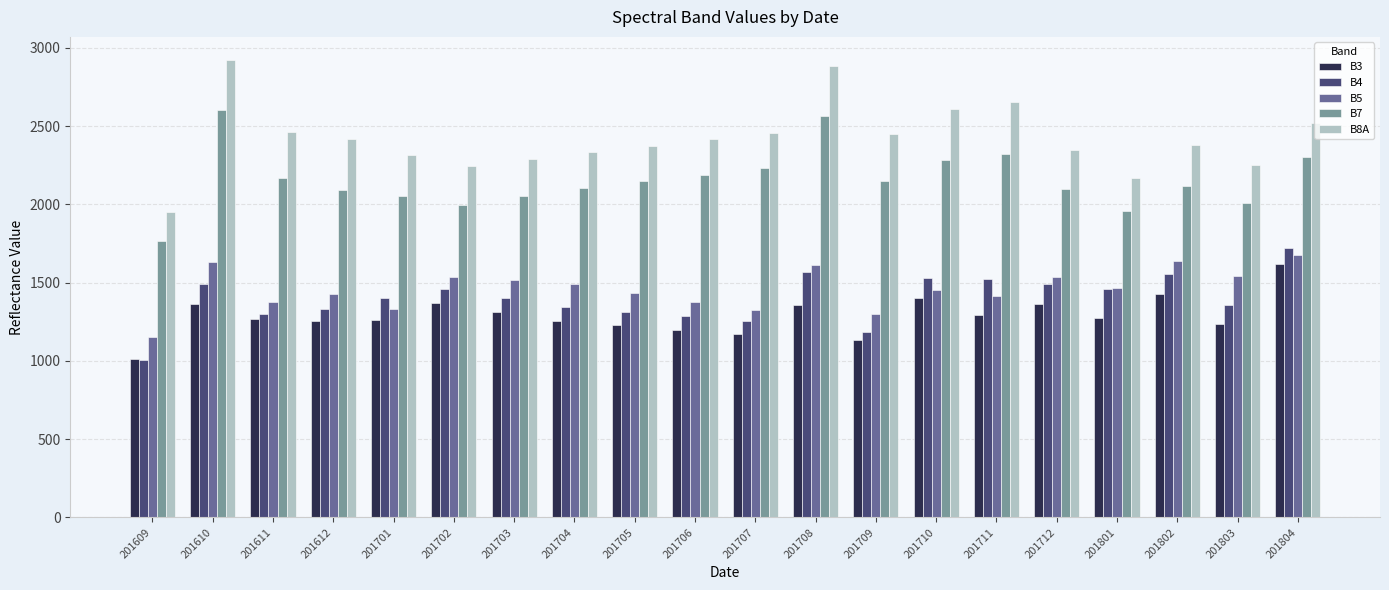

What is the approximate value of B5 at 201612, to the nearest 100?

1400